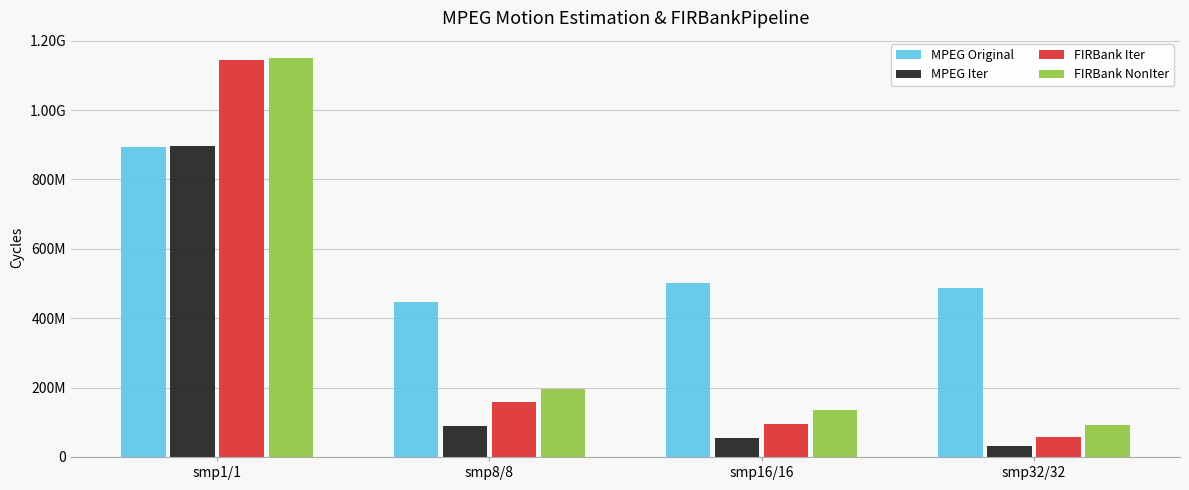

The MPEG Original series shows 242864386 at smp8/8. True or false?

False